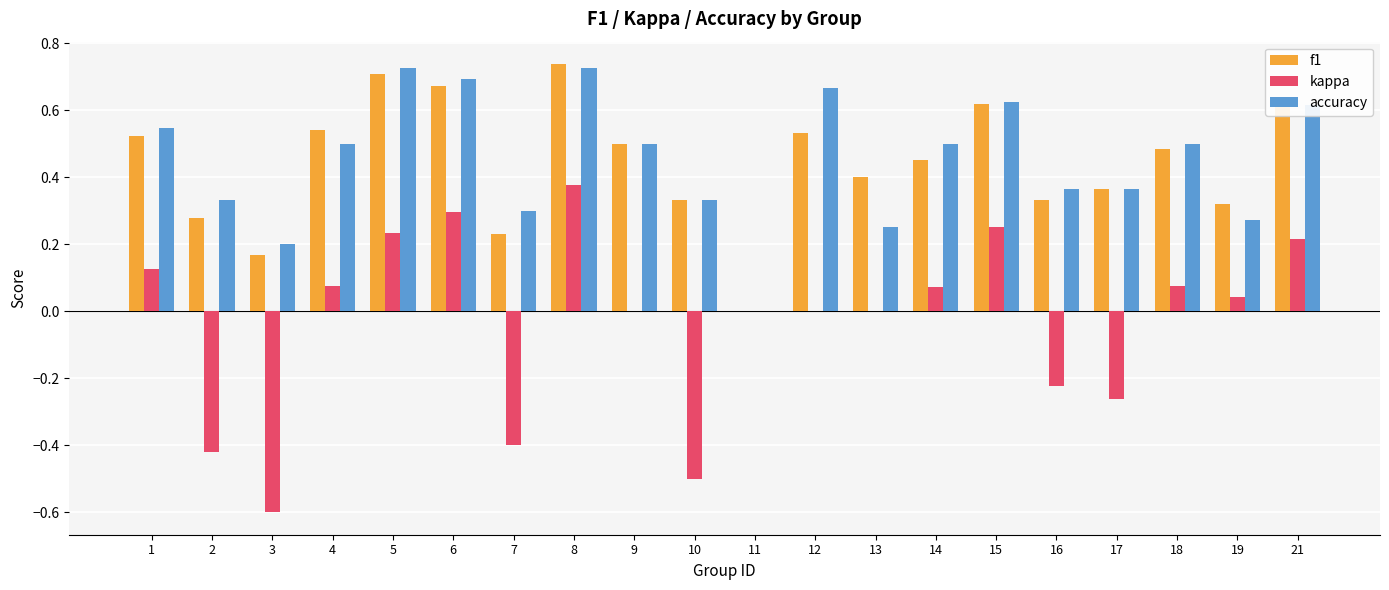

What is the total value across all series at 14?

1.0